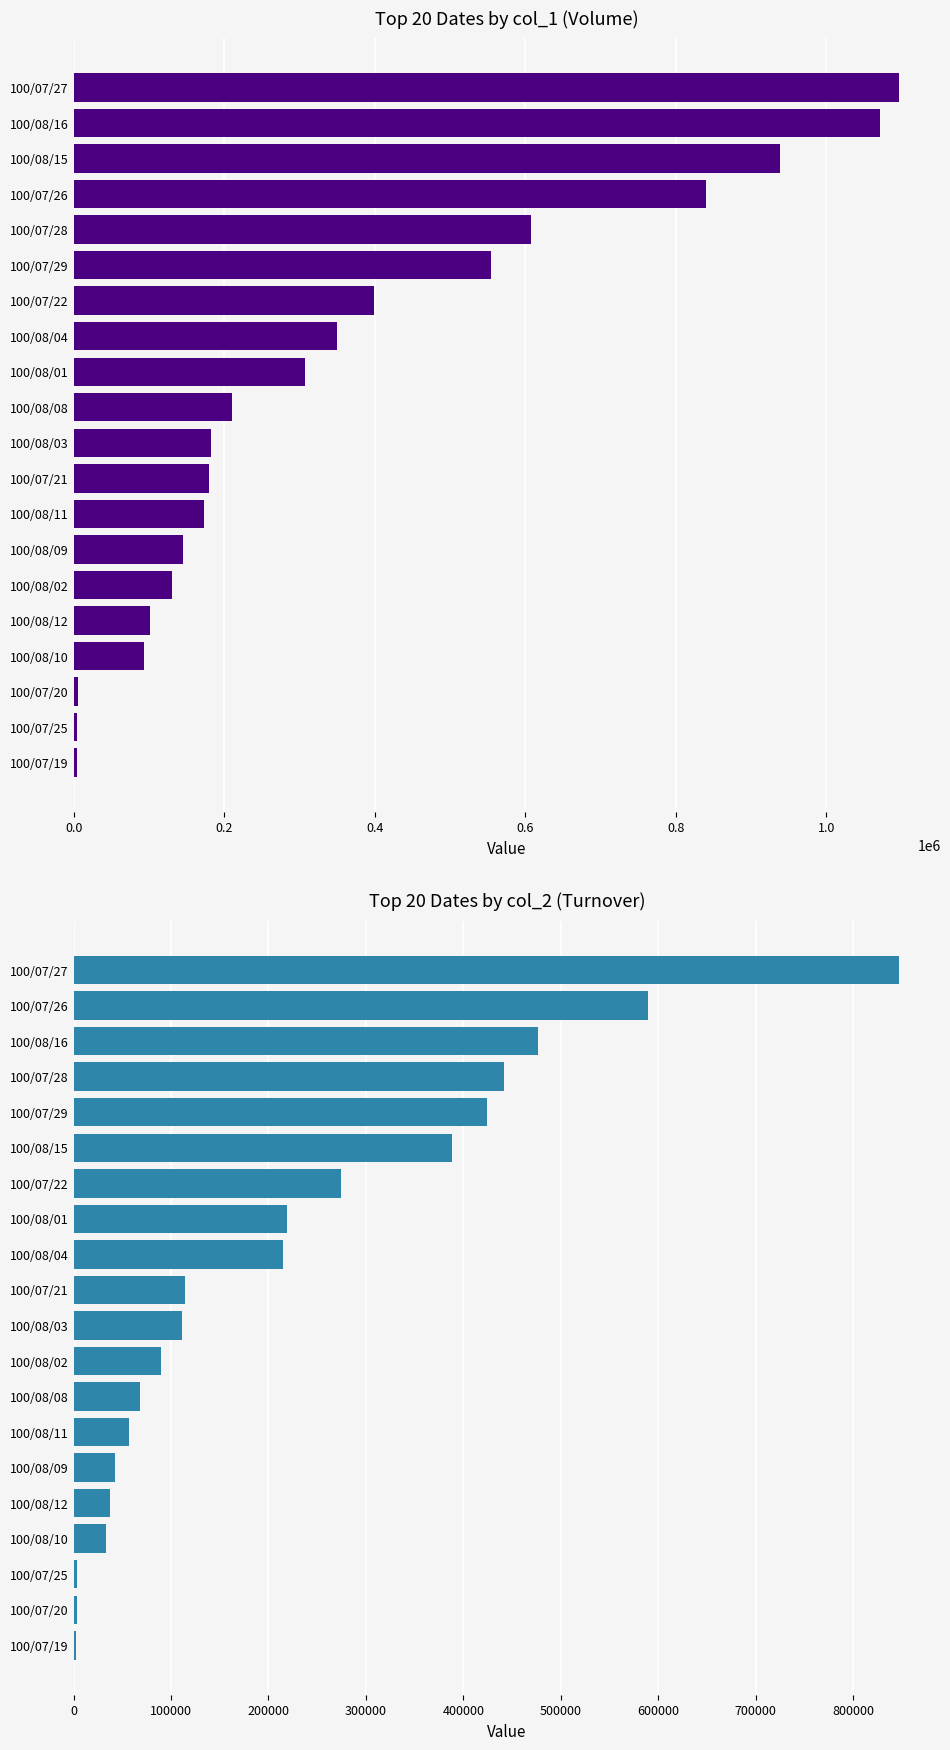

What is the sum of the Top 20 Dates by col_2 (Turnover) values at 100/08/03 and 100/07/21?

225190